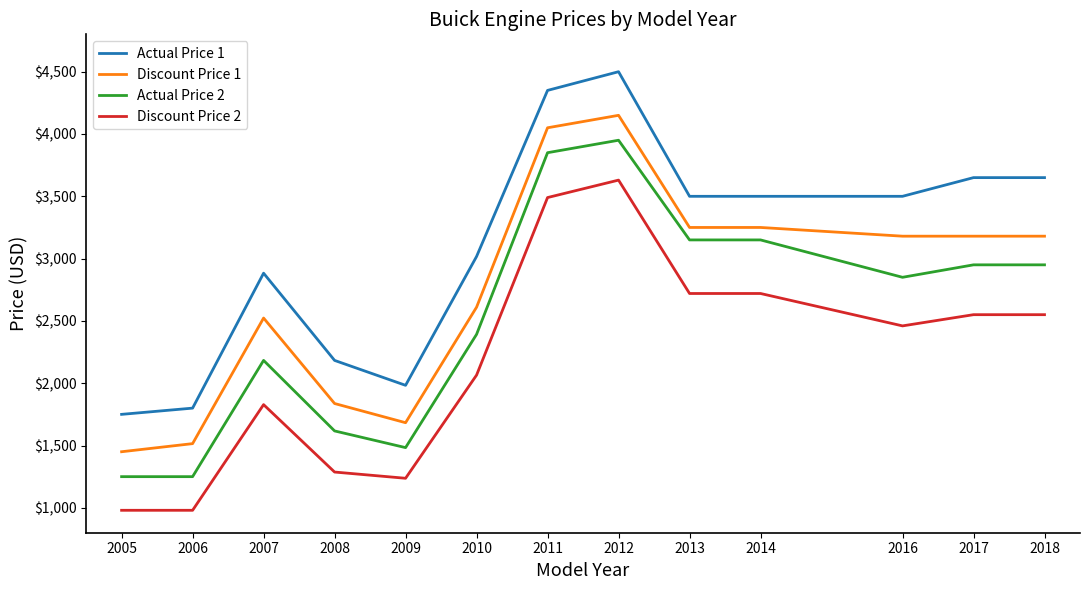

The Discount Price 2 series shows 1331 at 2016. True or false?

False